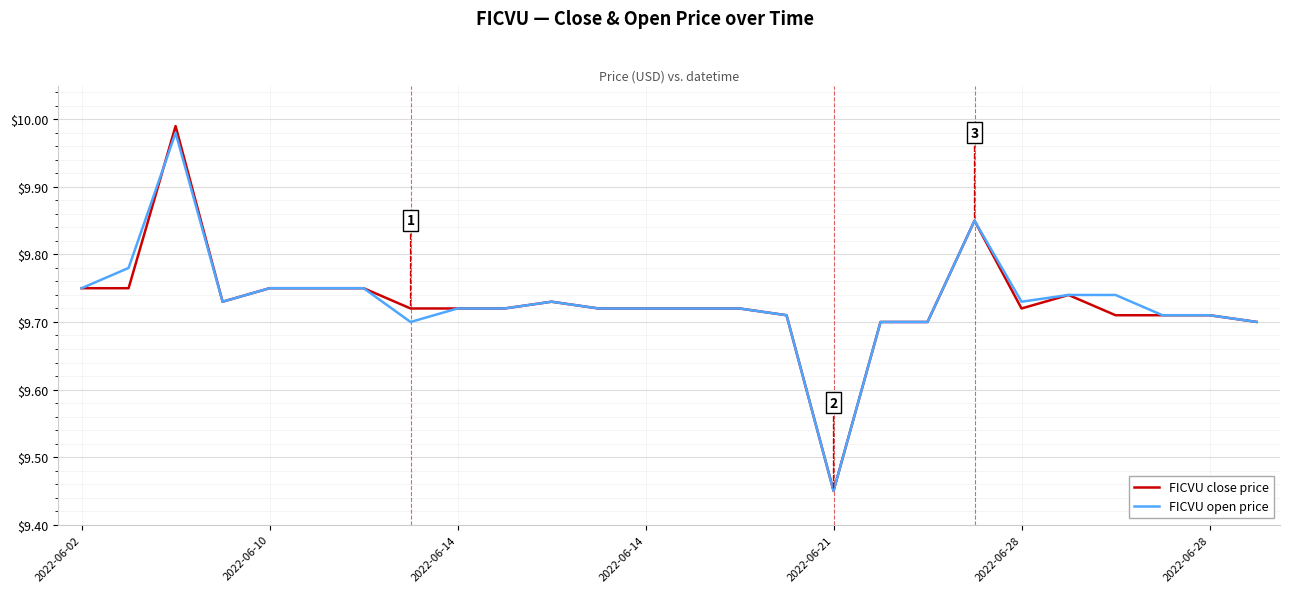

How many lines are shown in the chart?

2